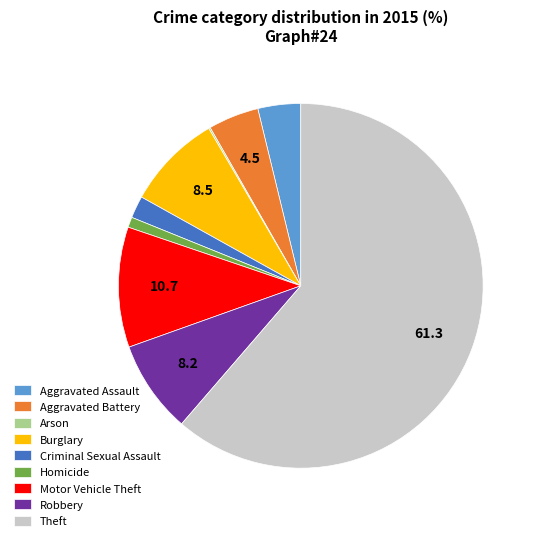

Is the sum of Burglary and Motor Vehicle Theft greater than half?

No